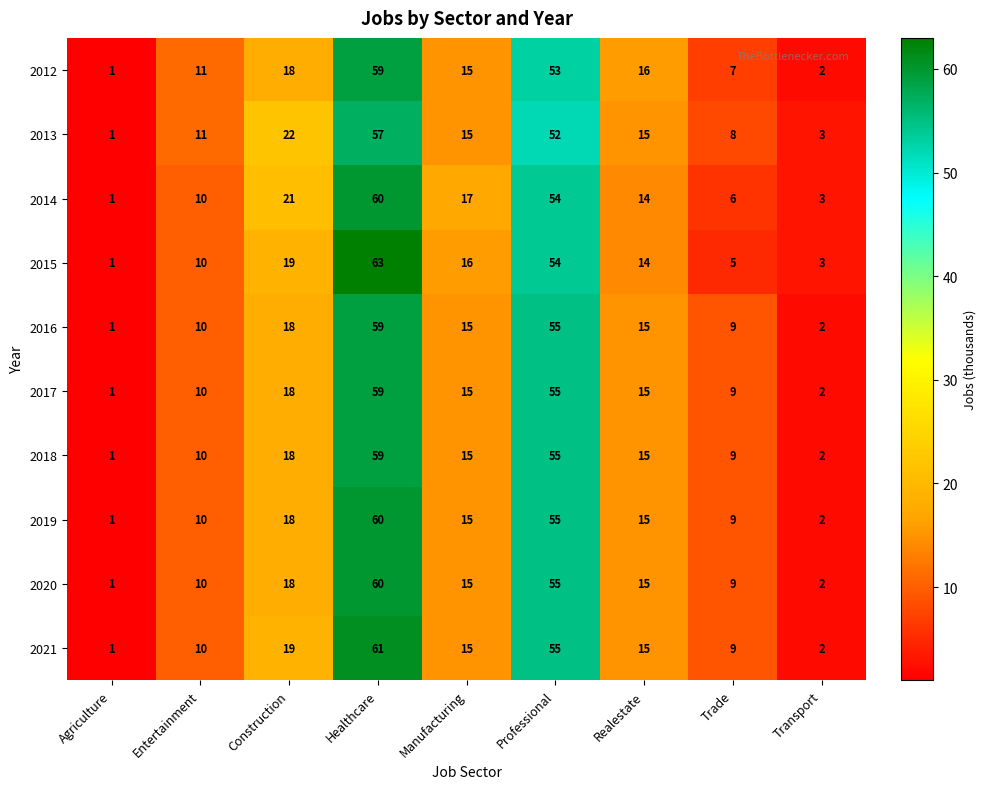

What is the difference between the 2012 values at Manufacturing and Agriculture?

14